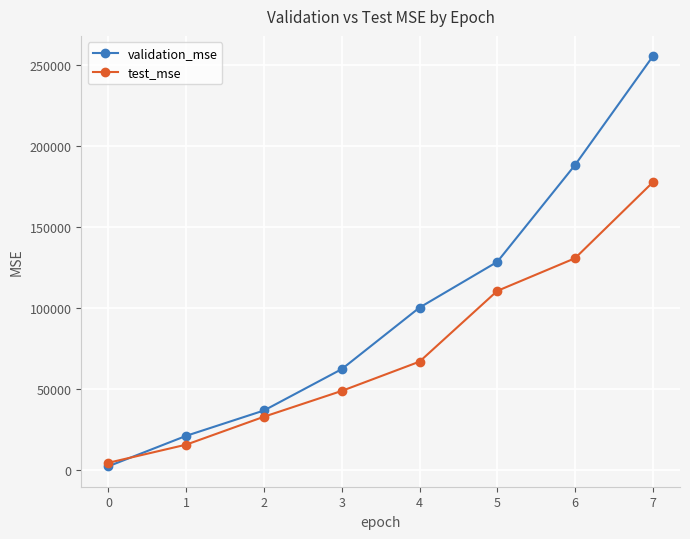

How many times do validation_mse and test_mse cross each other?

1